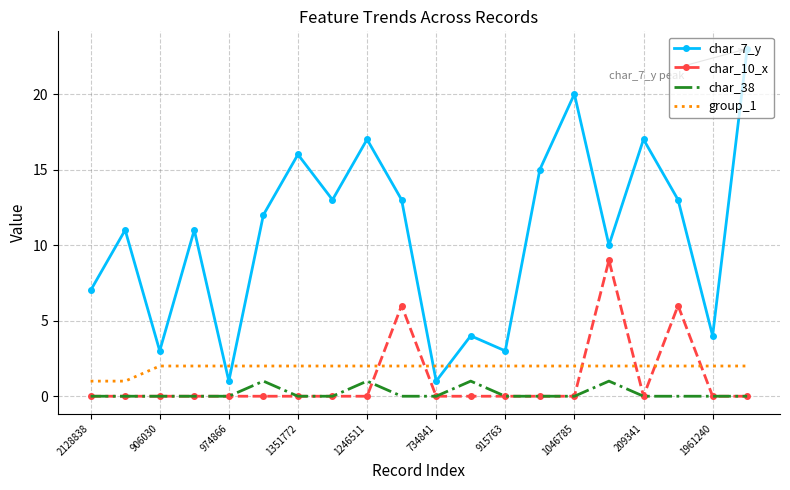

True or false: group_1 and char_38 intersect in this chart.

False